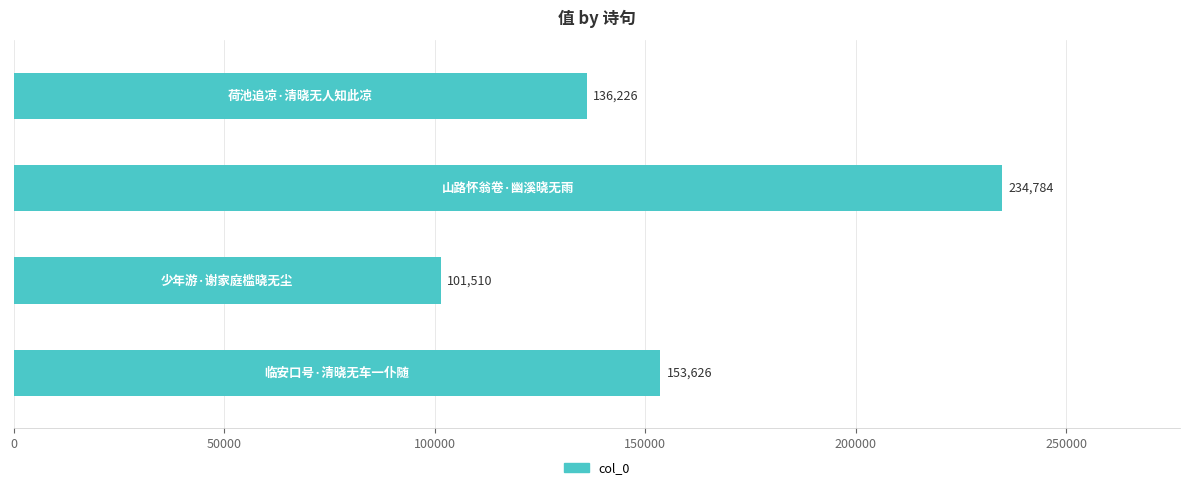

What is the smallest value displayed?

101510